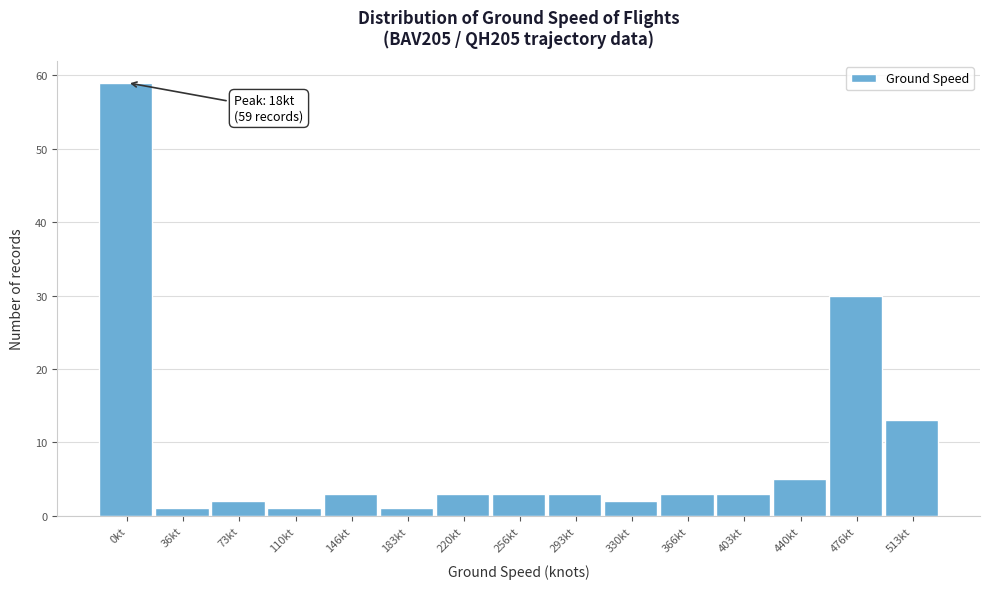

Reading right to left, extract all data points from this chart.

513kt=13	476kt=30	440kt=5	403kt=3	366kt=3	330kt=2	293kt=3	256kt=3	220kt=3	183kt=1	146kt=3	110kt=1	73kt=2	36kt=1	0kt=59